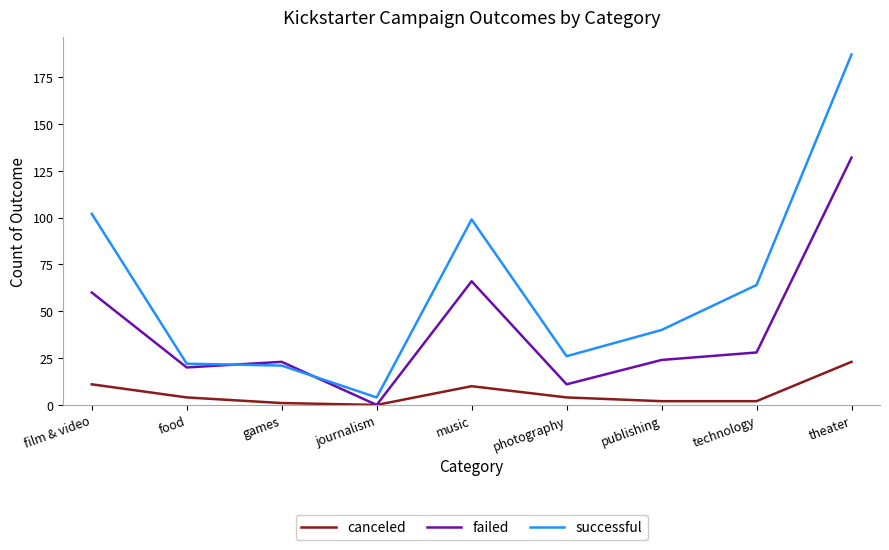

Is the value of successful at technology greater than the value of failed at photography?

Yes